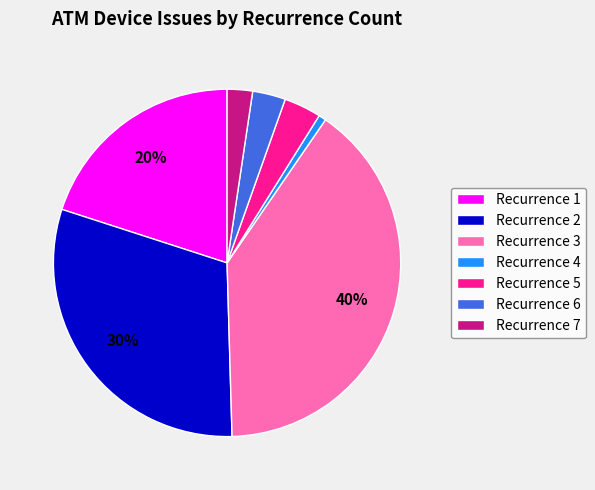

Which category has the biggest portion of the pie?

Recurrence 3